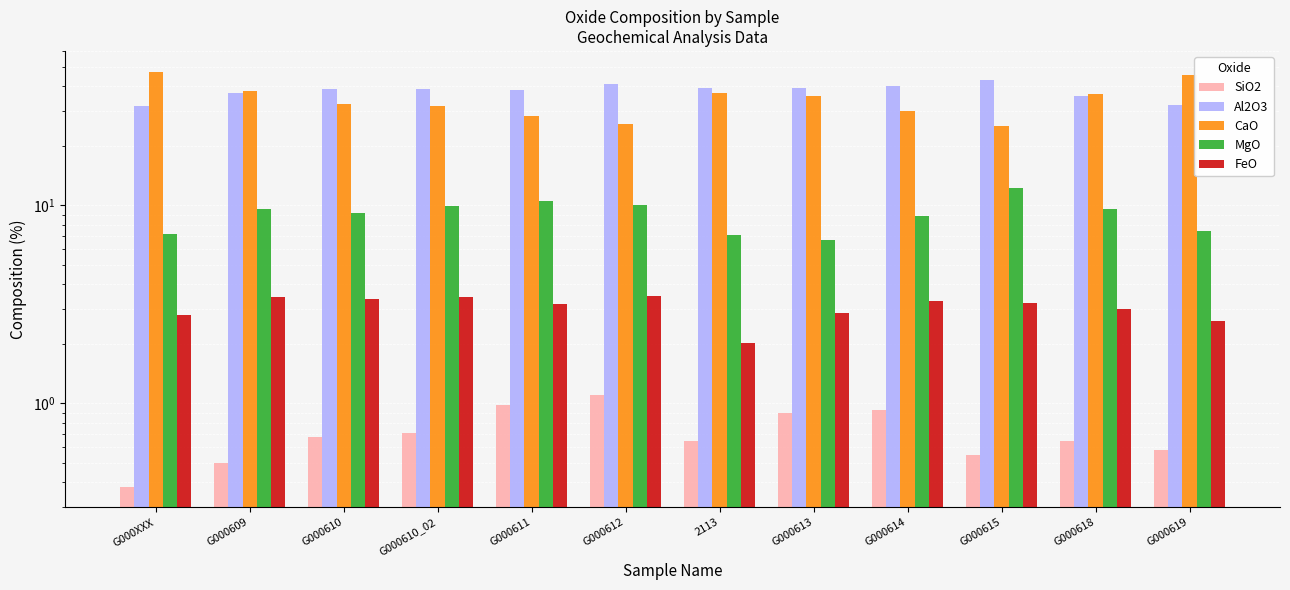

Reading left to right, transcribe all the data shown in this chart.

SiO2: G000XXX=0.4	G000609=0.5	G000610=0.7	G000610_02=0.7	G000611=1.0	G000612=1.1	2113=0.7	G000613=0.9	G000614=0.9	G000615=0.6	G000618=0.7	G000619=0.6
Al2O3: G000XXX=31.8	G000609=36.9	G000610=38.8	G000610_02=38.7	G000611=38.2	G000612=41.0	2113=39.2	G000613=39.1	G000614=40.1	G000615=43.2	G000618=35.7	G000619=32.0
CaO: G000XXX=47.4	G000609=37.7	G000610=32.5	G000610_02=31.7	G000611=28.3	G000612=25.7	2113=37.1	G000613=35.7	G000614=30.0	G000615=25.3	G000618=36.6	G000619=45.7
MgO: G000XXX=7.2	G000609=9.6	G000610=9.2	G000610_02=9.9	G000611=10.5	G000612=10.1	2113=7.1	G000613=6.7	G000614=8.9	G000615=12.2	G000618=9.6	G000619=7.4
FeO: G000XXX=2.8	G000609=3.4	G000610=3.4	G000610_02=3.5	G000611=3.2	G000612=3.5	2113=2.0	G000613=2.9	G000614=3.3	G000615=3.2	G000618=3.0	G000619=2.6